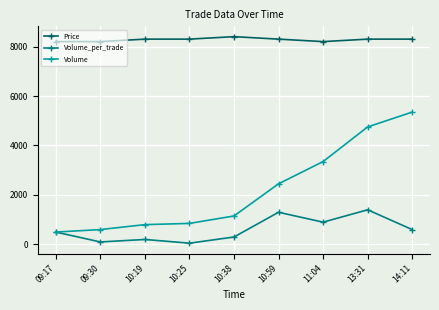

Reading left to right, extract all data points from this chart.

Price: 8200	8200	8300	8300	8400	8300	8200	8300	8300
Volume_per_trade: 500	100	200	50	300	1300	900	1400	600
Volume: 500	600	800	850	1150	2450	3350	4750	5350